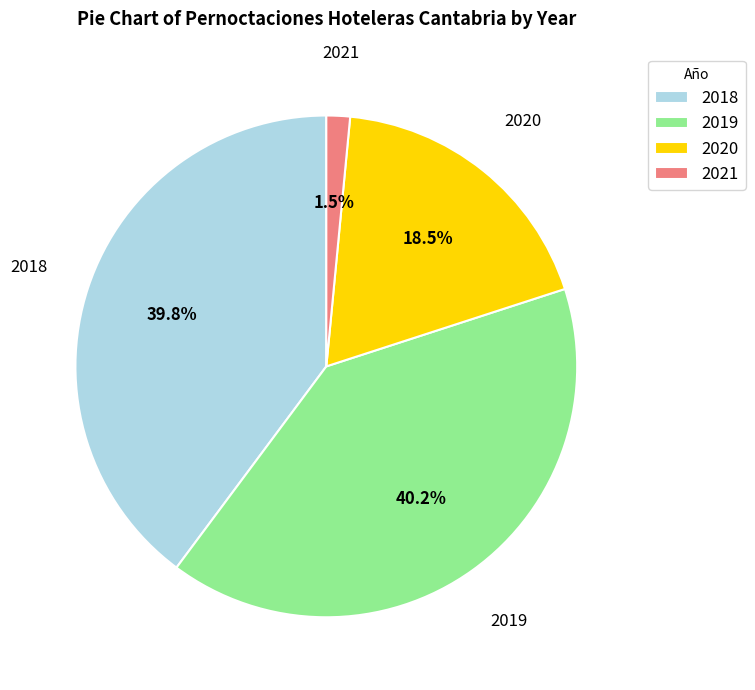

How much of the chart is everything except 2020?

81.5%